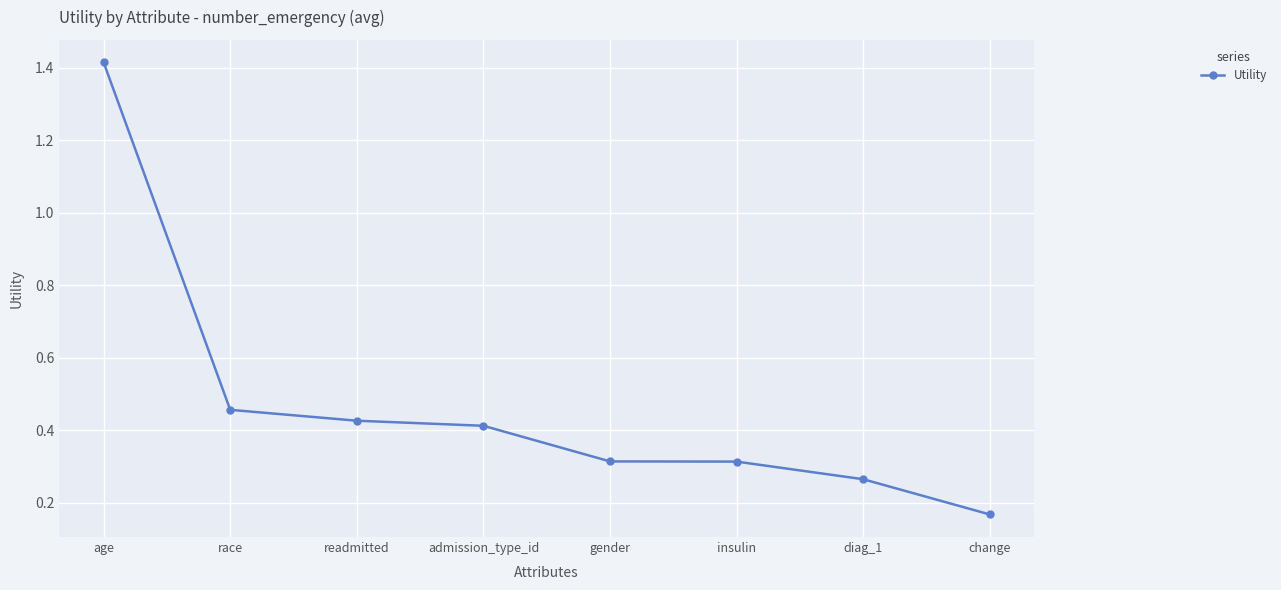

How many values are between 0 and 1?

7